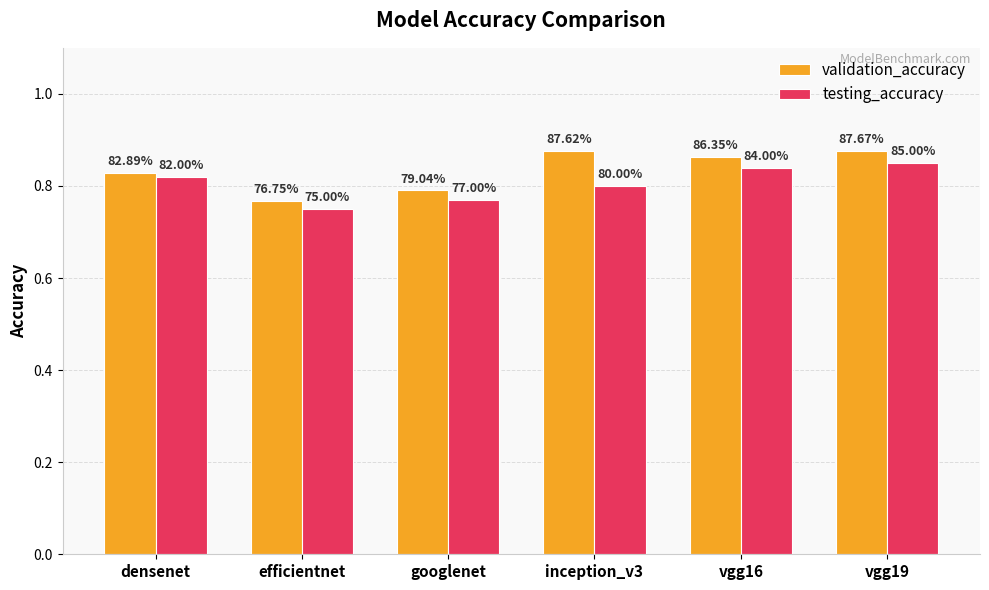

The value of testing_accuracy at vgg19 is 0.8. True or false?

True